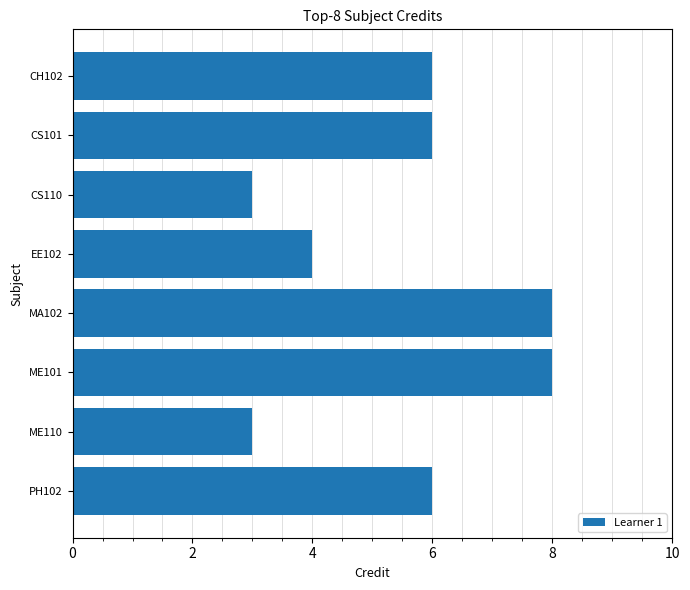

The value at ME110 is 5. True or false?

False